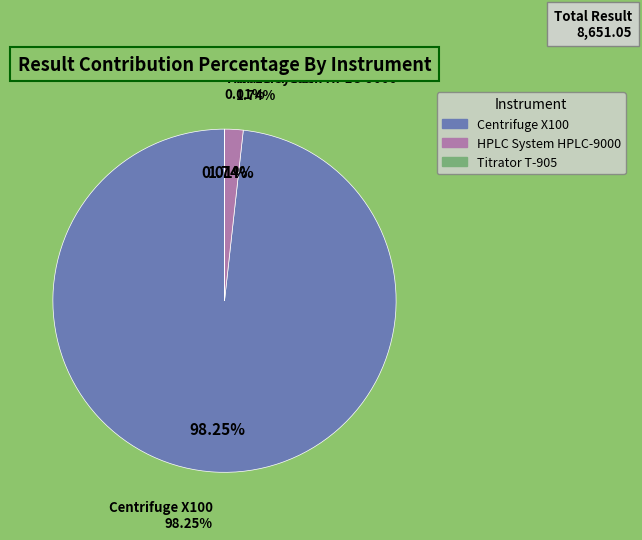

How many segments does this pie chart have?

3